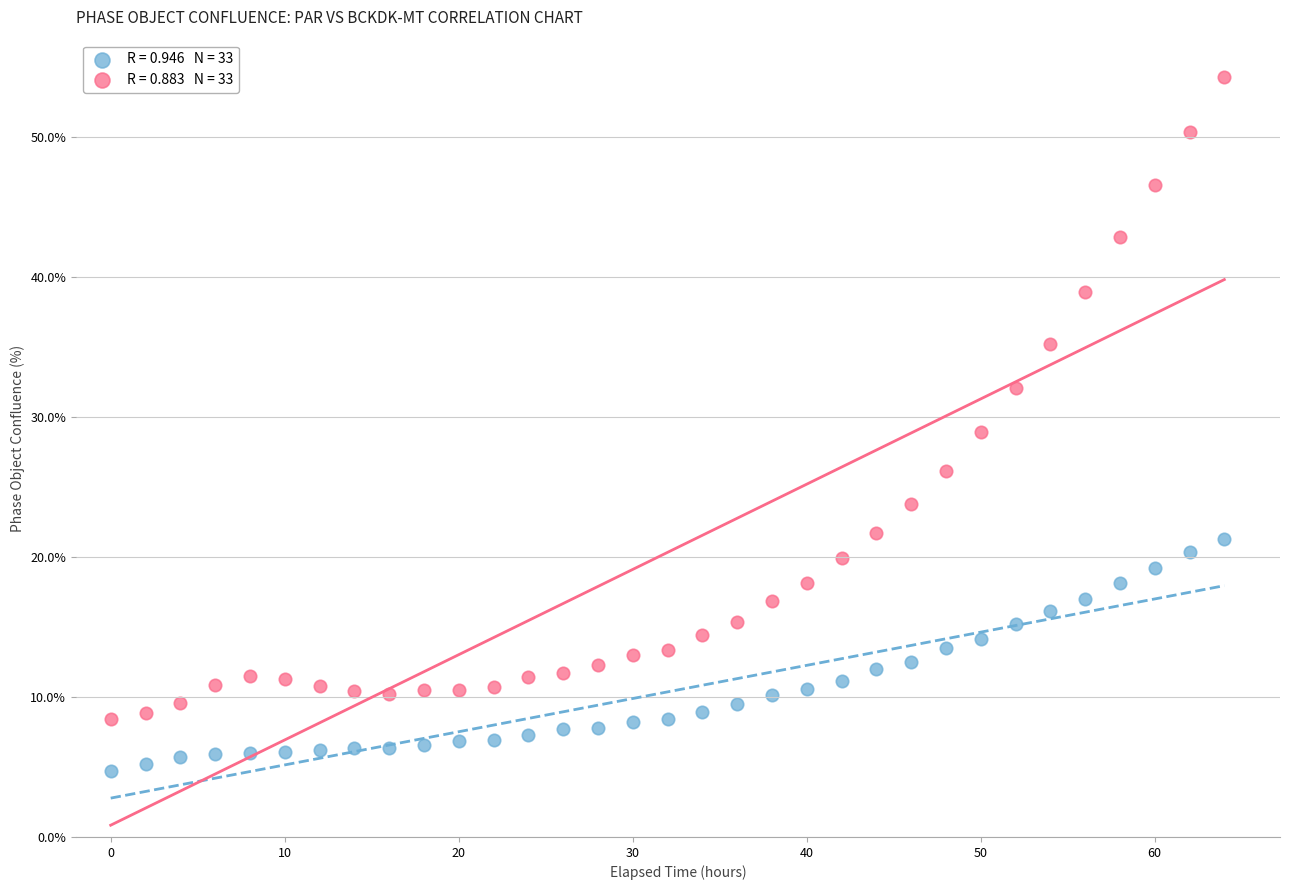

Across all data points, what is the range of Y values (max minus min)?

49.5